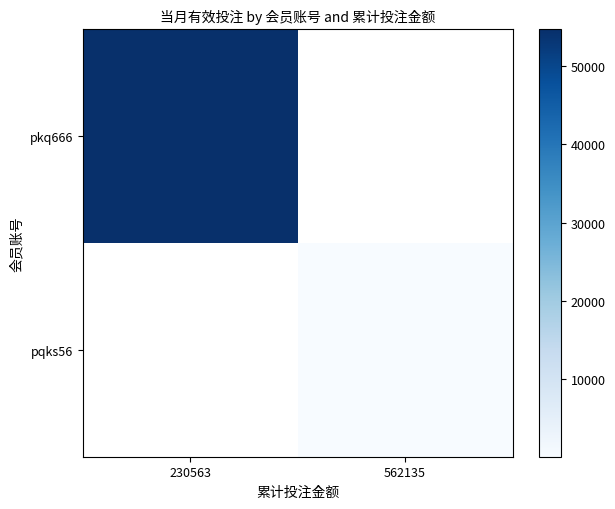

Rank the series by their average value, from highest to lowest.

pkq666, pqks56